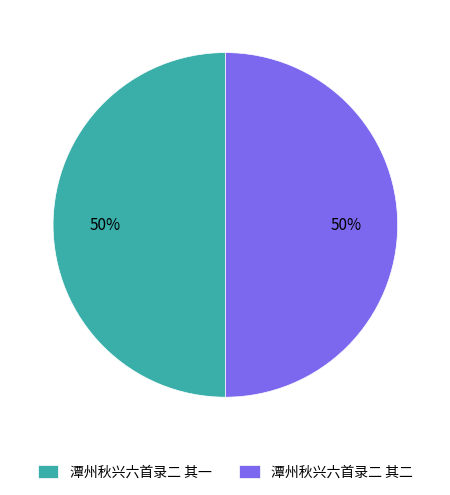

The 潭州秋兴六首录二 其二 slice represents 57% of the pie. True or false?

False